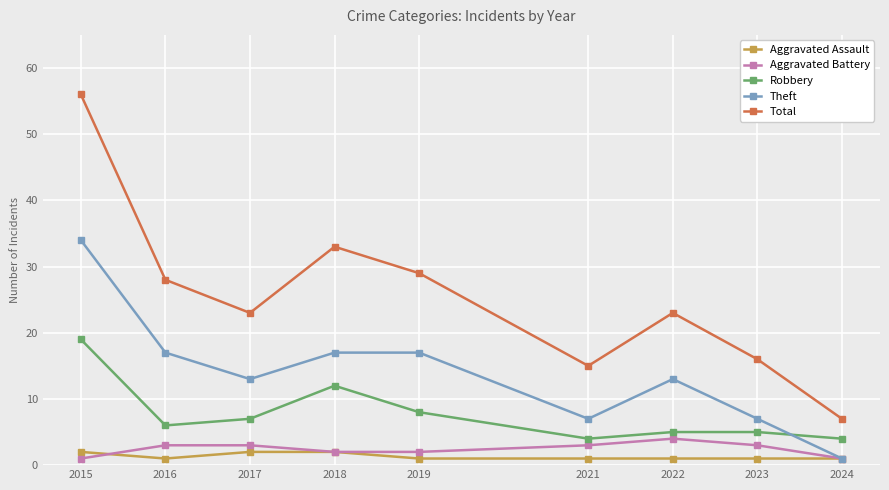

True or false: Aggravated Assault and Robbery cross at least once.

False